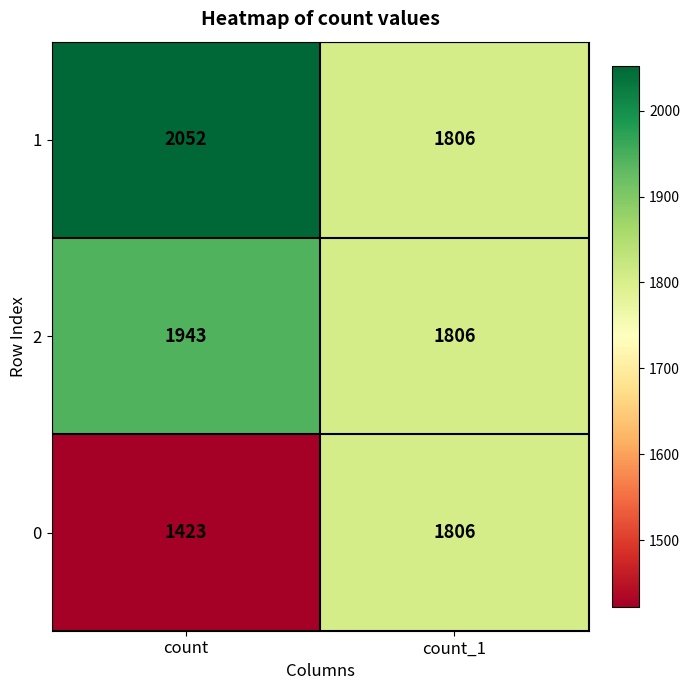

Is it true that 1 equals 2052 at count?

True